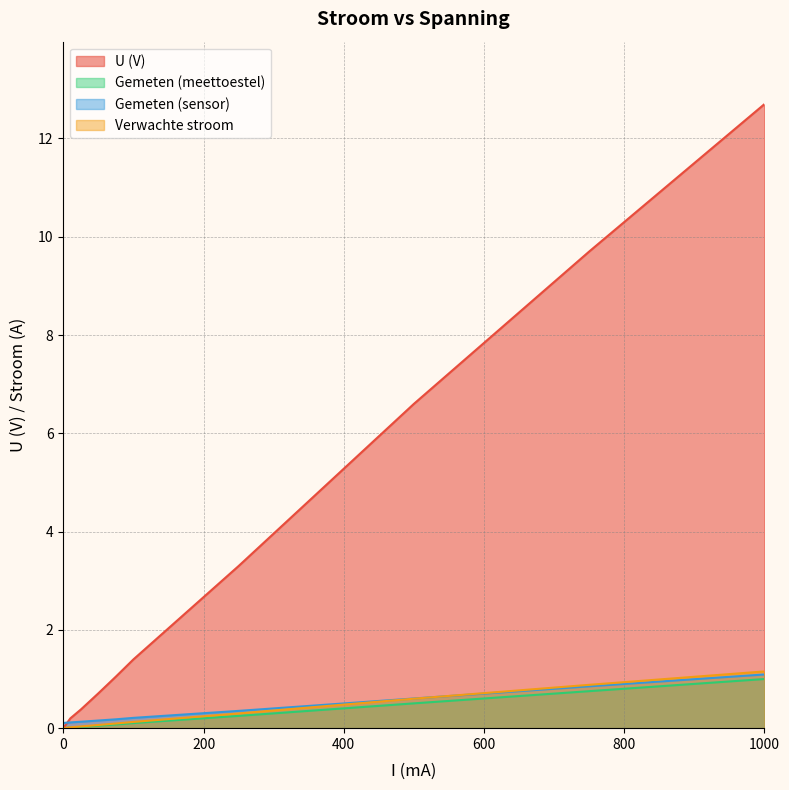

Rank the series by their maximum value, from lowest to highest.

Gemeten (meettoestel), Gemeten (sensor), Verwachte stroom, U (V)